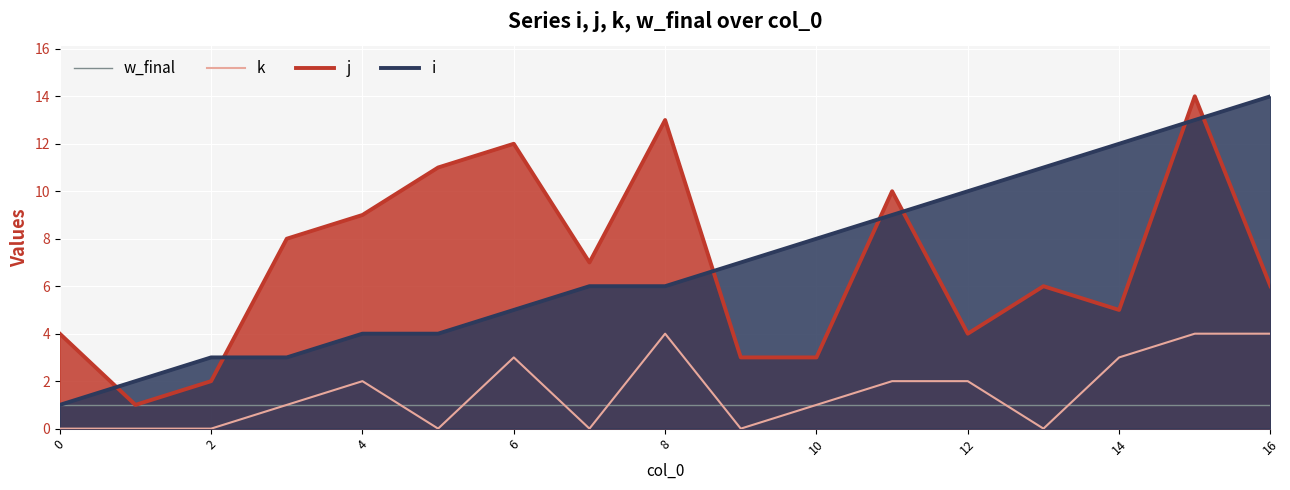

True or false: k and j intersect in this chart.

False